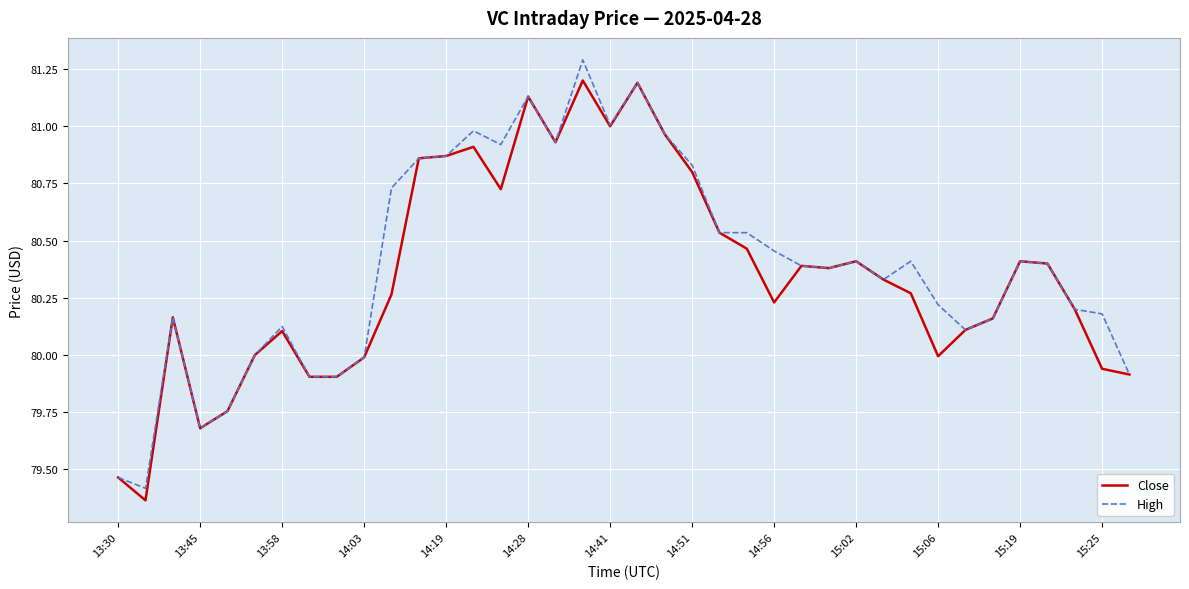

What is the highest value of the High series?

81.3